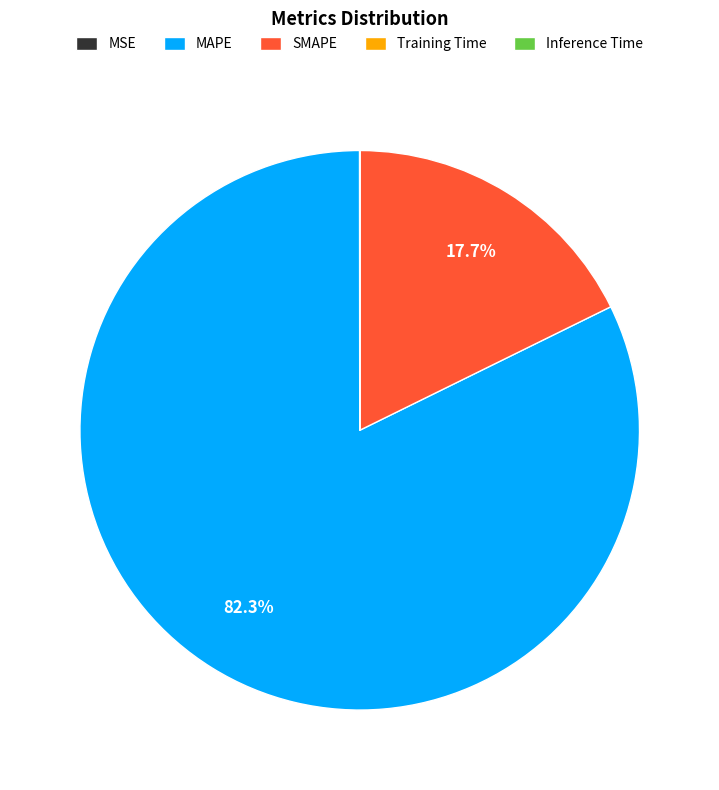

What is the largest slice in the pie chart?

MAPE